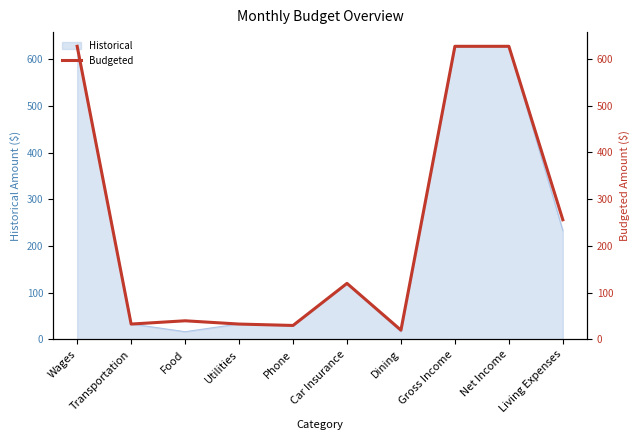

True or false: Historical has a value of 1052.0 at Wages.

False